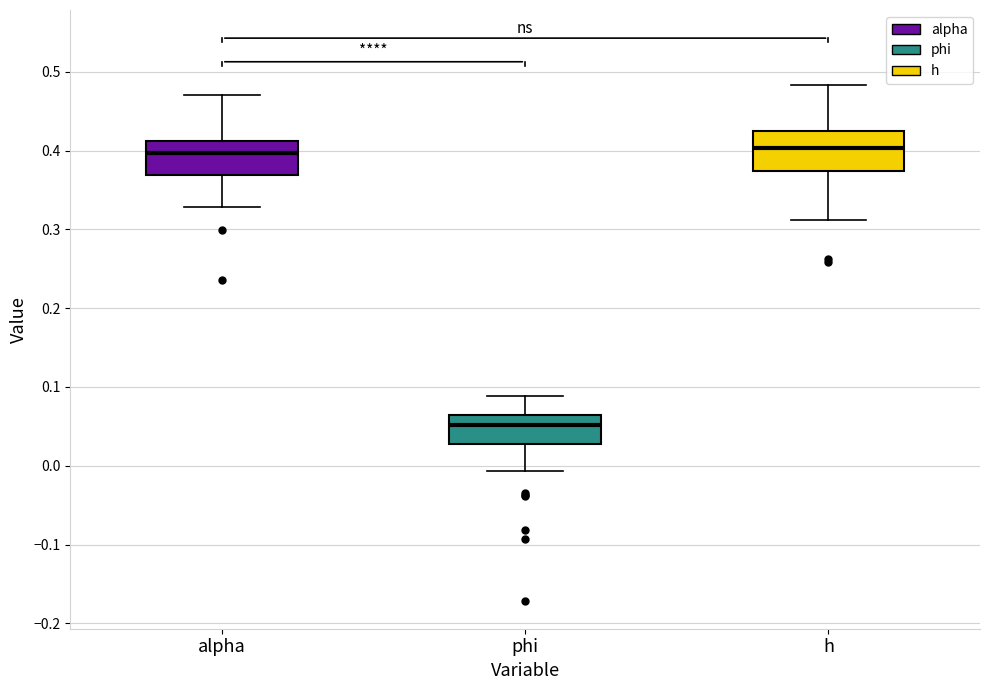

Where is the lower edge of the box for phi on the y-axis? The values are not printed on the chart, so give them approximately, as read against the axis.

0.03